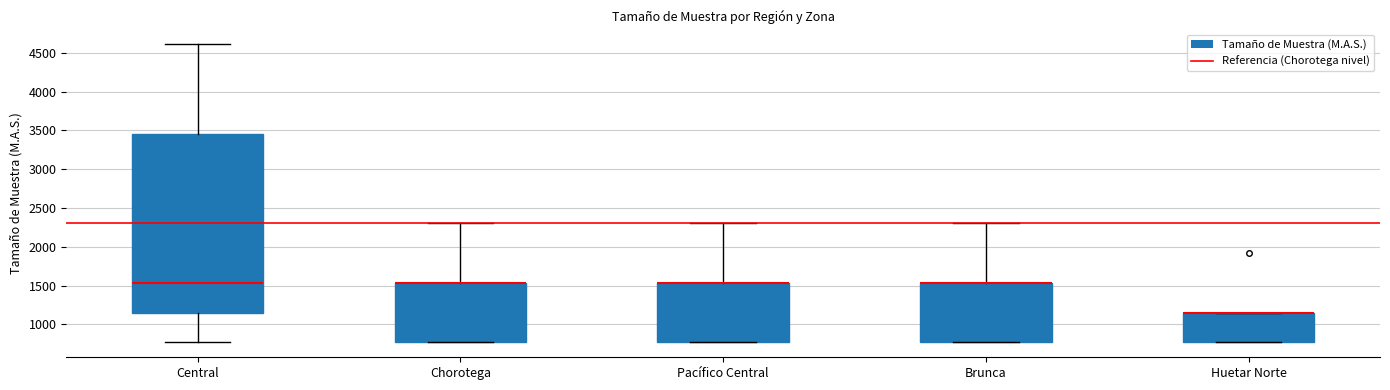

Where does the upper whisker of the box for Brunca end on the y-axis? The values are not printed on the chart, so give them approximately, as read against the axis.

2300